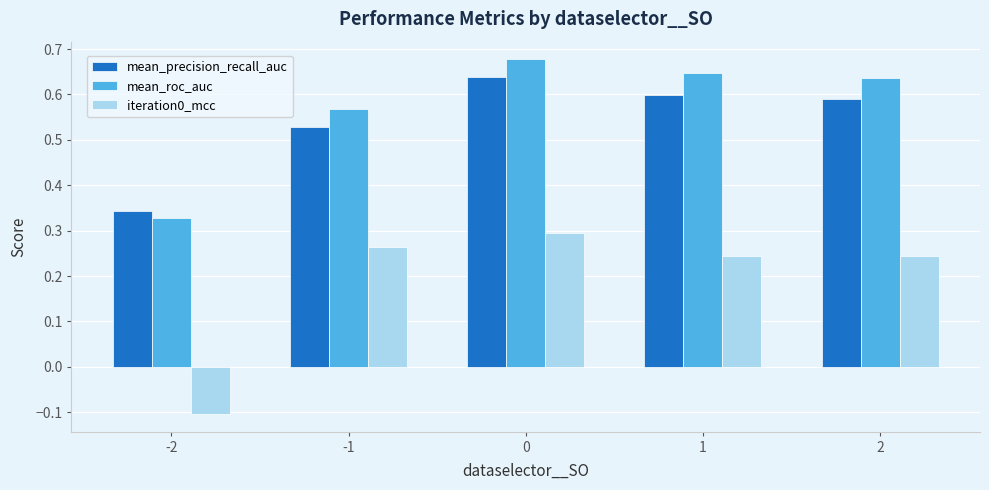

At how many categories does at least one series exceed 0?

5